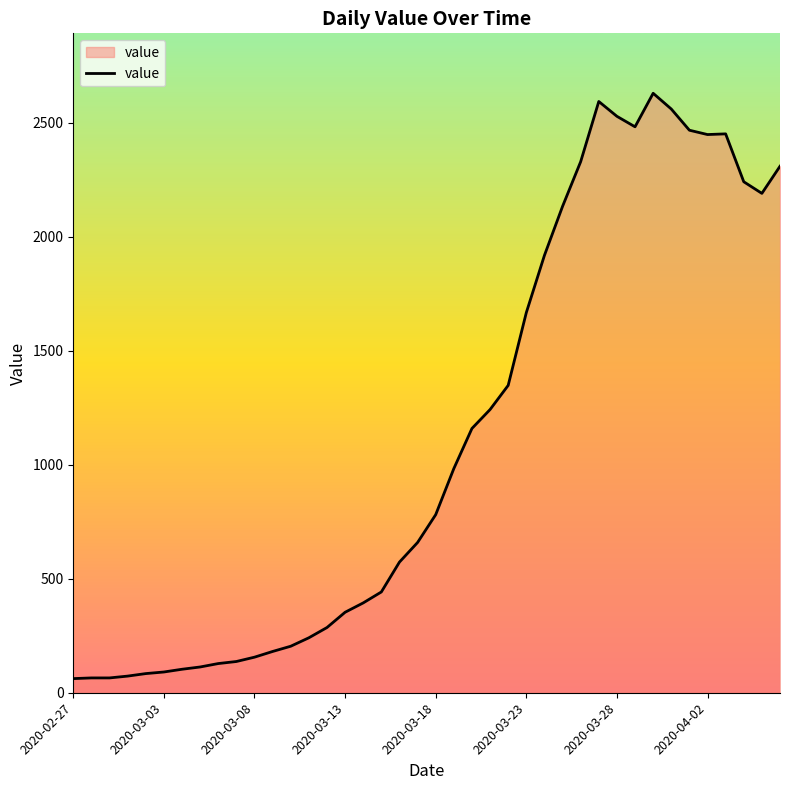

How many lines are shown in the chart?

1